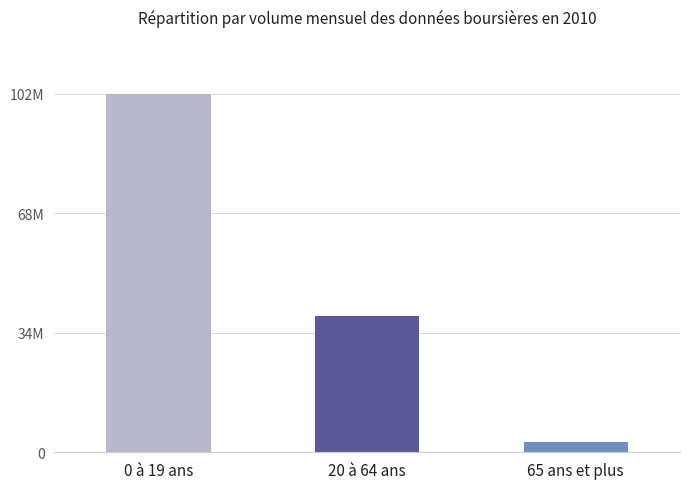

What is the change in value from 0 à 19 ans to 20 à 64 ans?

-63119689